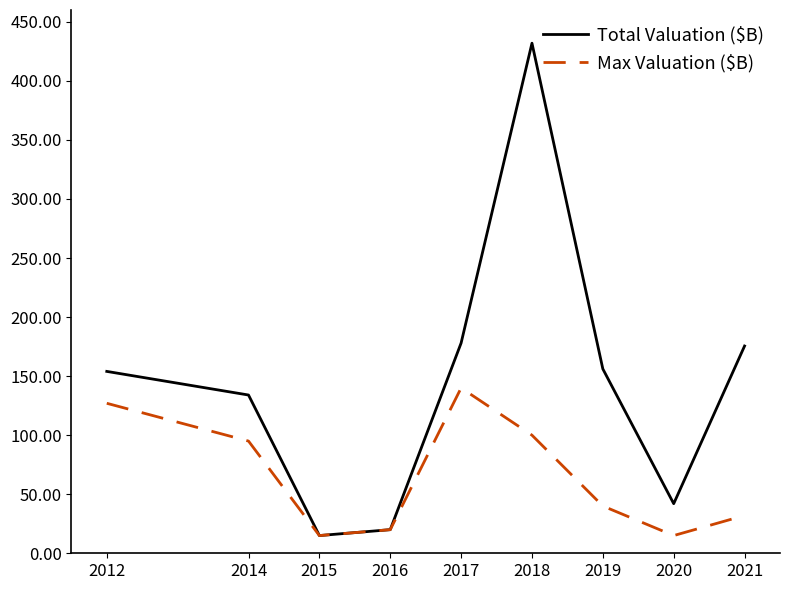

Where is the first local maximum for Max Valuation ($B)?

2017